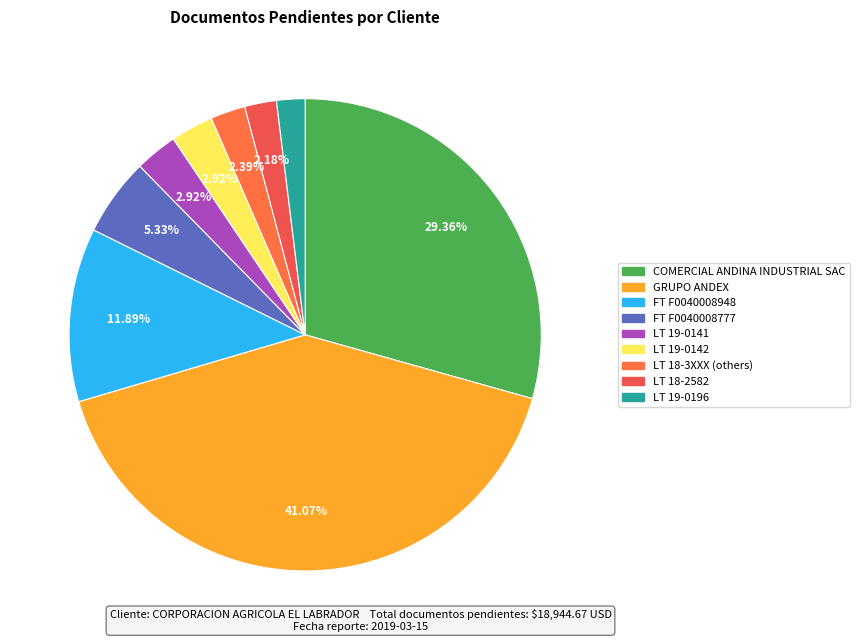

To the nearest percent, what is the difference between the largest and smallest slice percentages?

39%